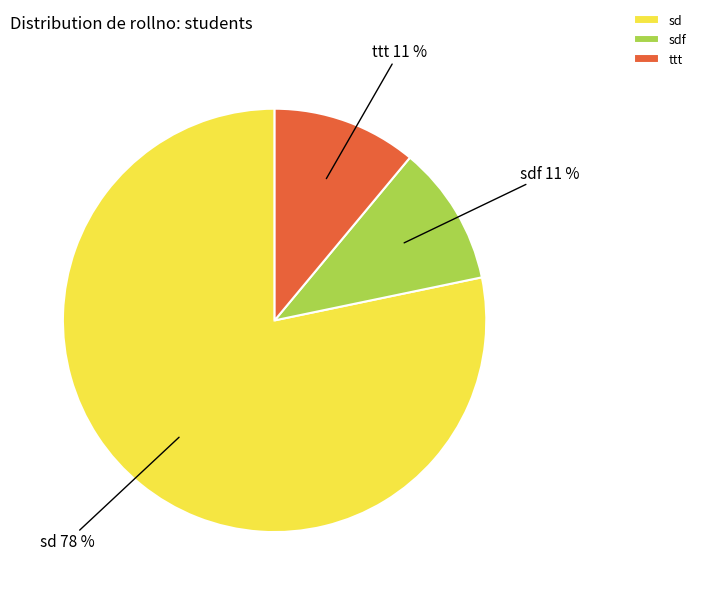

To the nearest percent, what portion does ttt represent?

11%